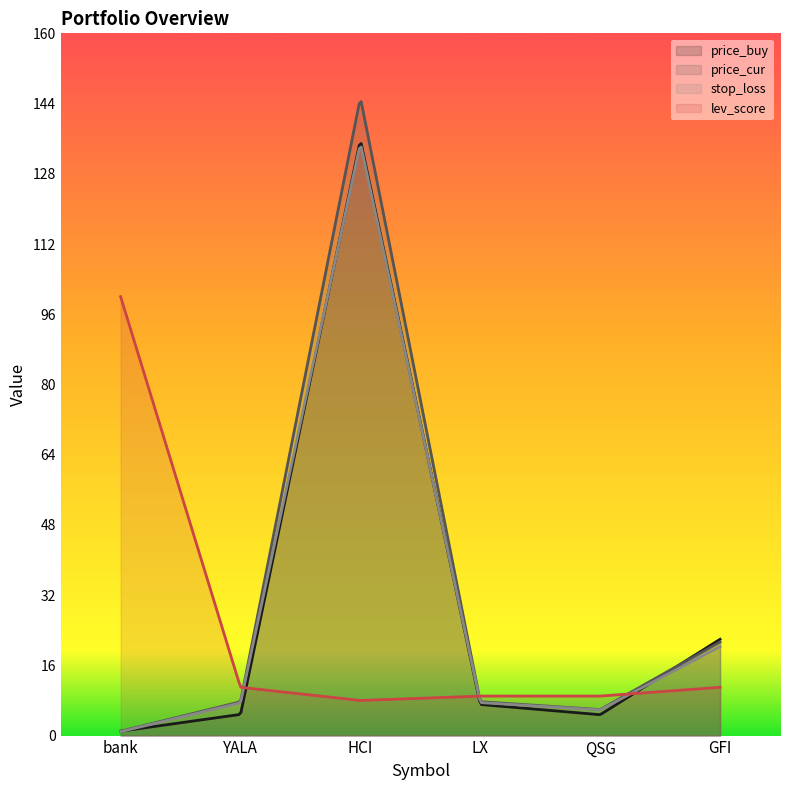

Which category has the lowest value in the stop_loss series?

bank